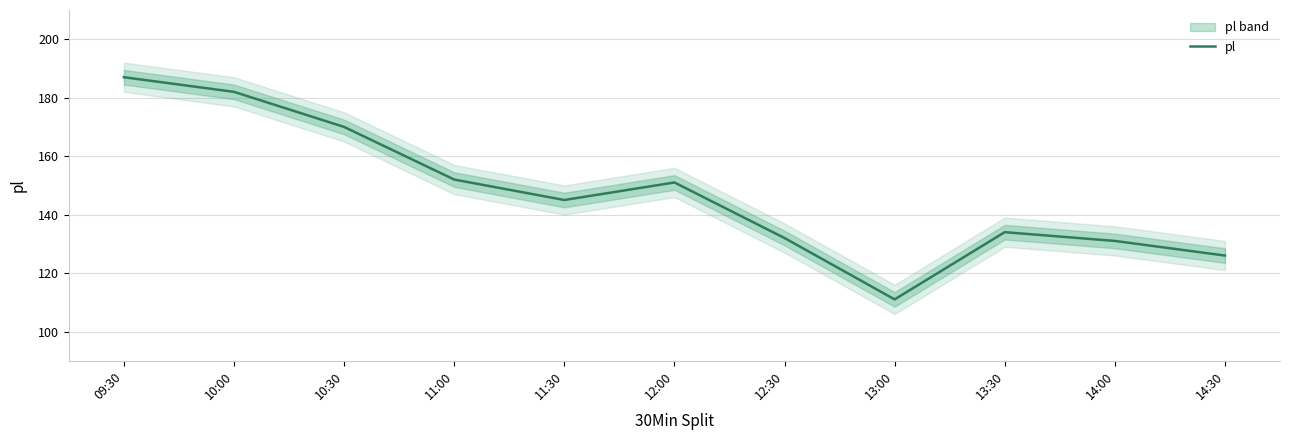

What value does the data have at 13:00?

111